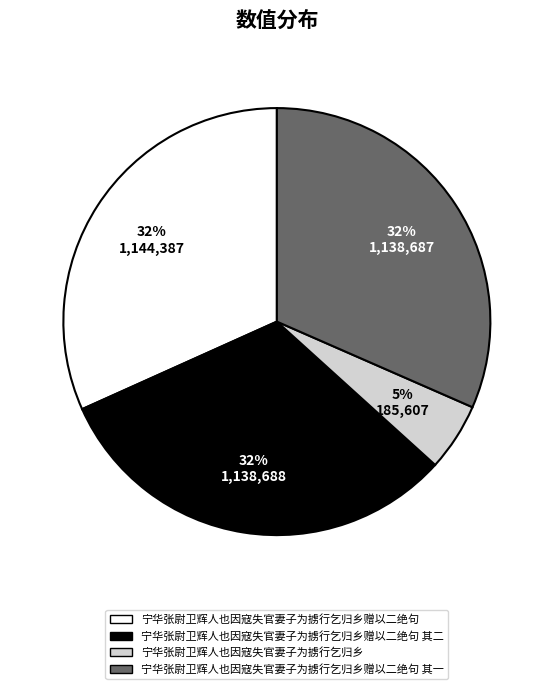

To the nearest percent, what percentage of the pie is 宁华张尉卫辉人也因寇失官妻子为掳行乞归乡赠以二绝句?

32%